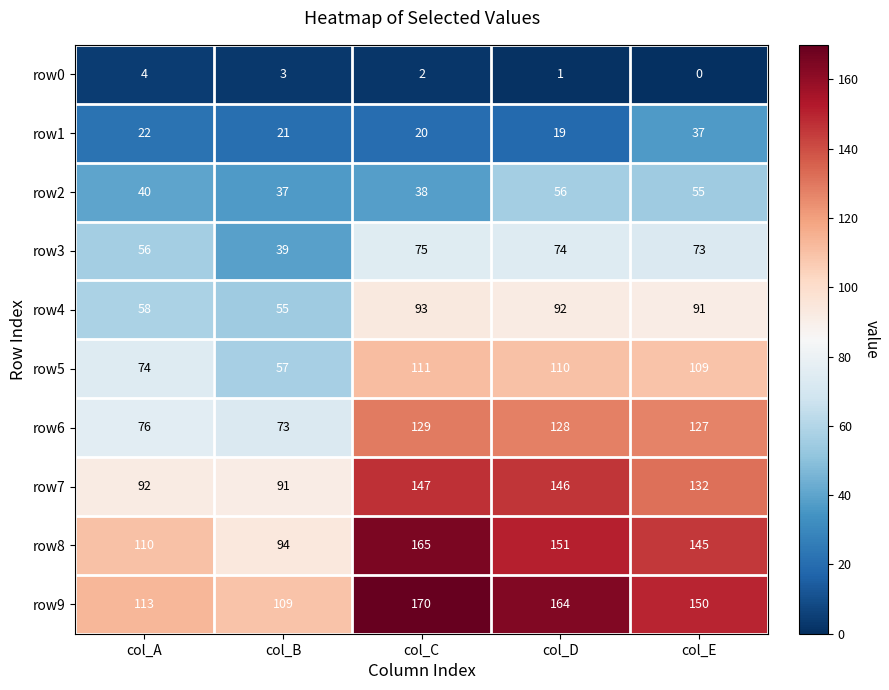

How many values in the row0 series are below 2?

2